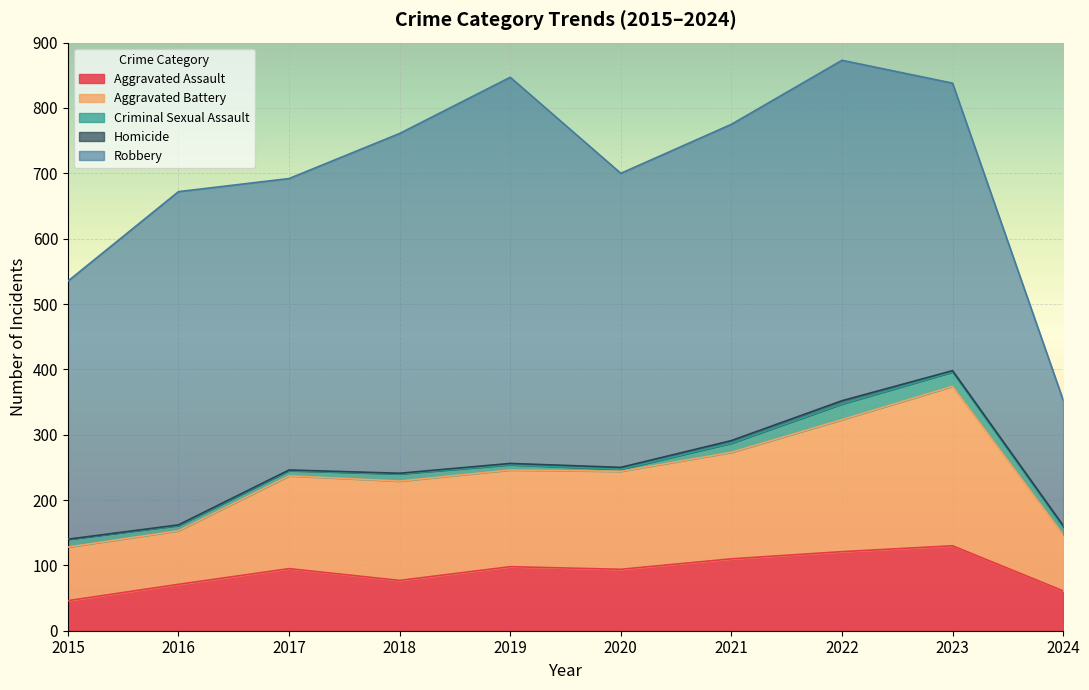

True or false: Homicide and Aggravated Battery intersect in this chart.

False